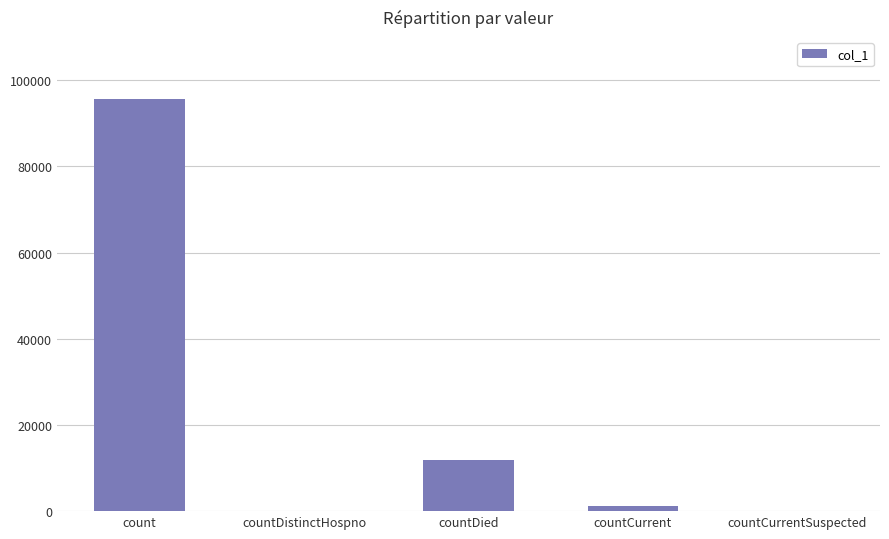

What value does the data have at count?

95564